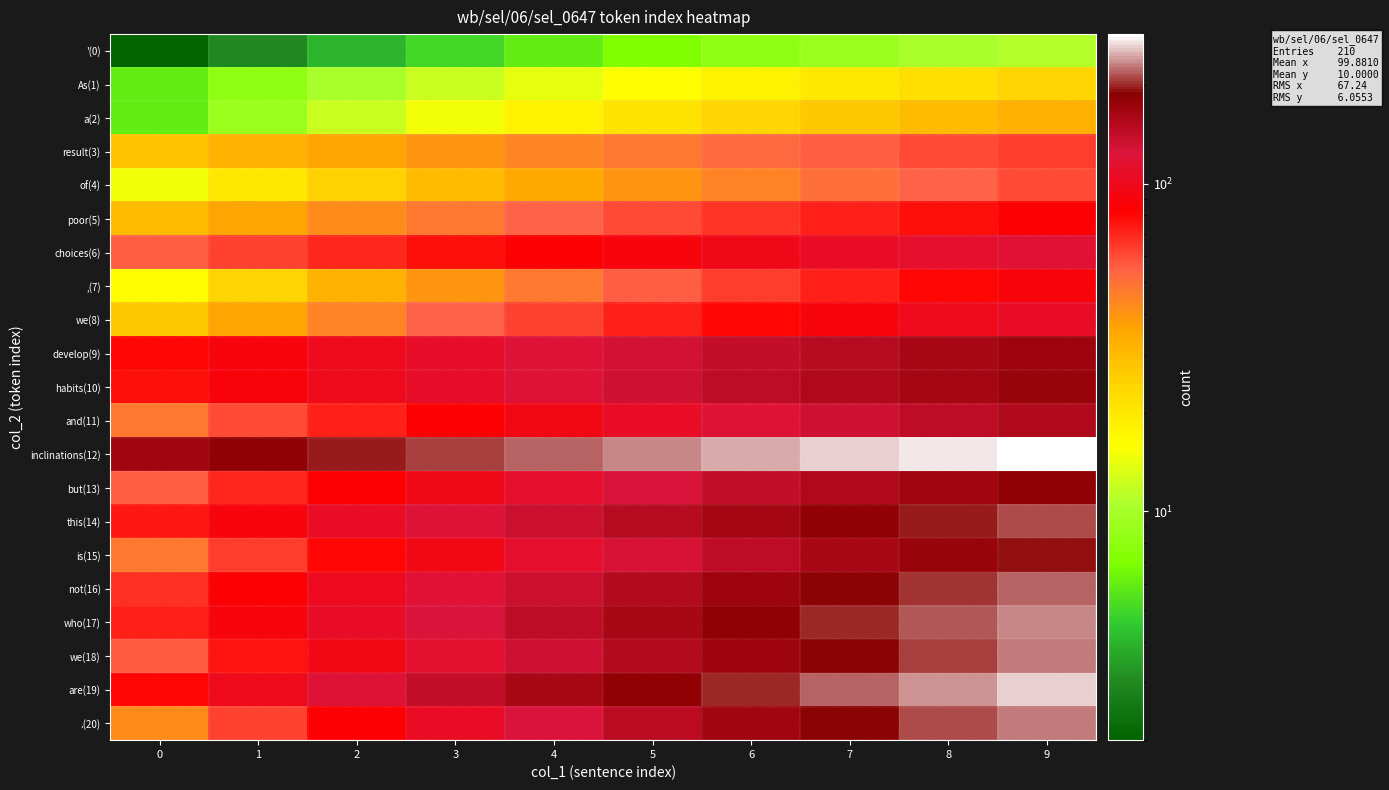

Rank the series at 0 from lowest to highest value.

'(0), As(1), a(2), of(4), ,(7), we(8), result(3), poor(5), .(20), and(11), is(15), choices(6), but(13), we(18), not(16), who(17), this(14), habits(10), develop(9), are(19), inclinations(12)